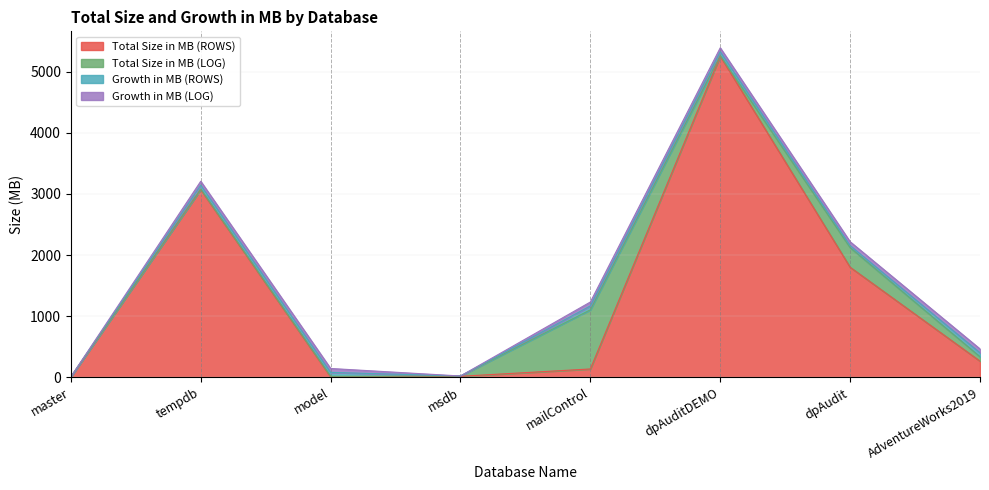

True or false: Growth in MB (LOG) has more than 1 interior local peaks.

False